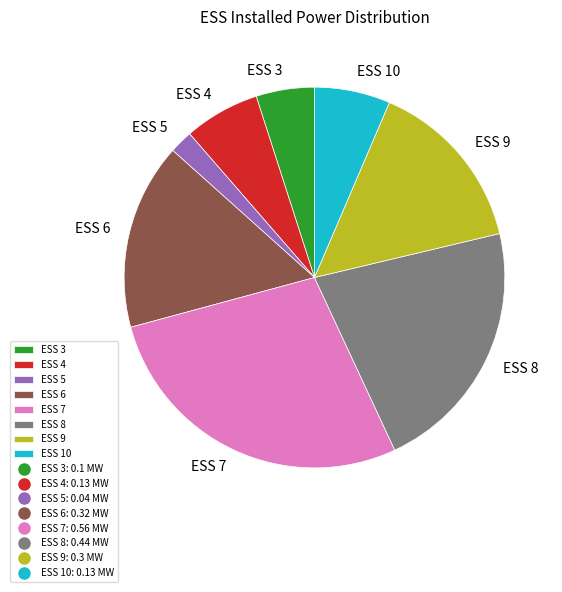

How many slices are in this pie chart?

8